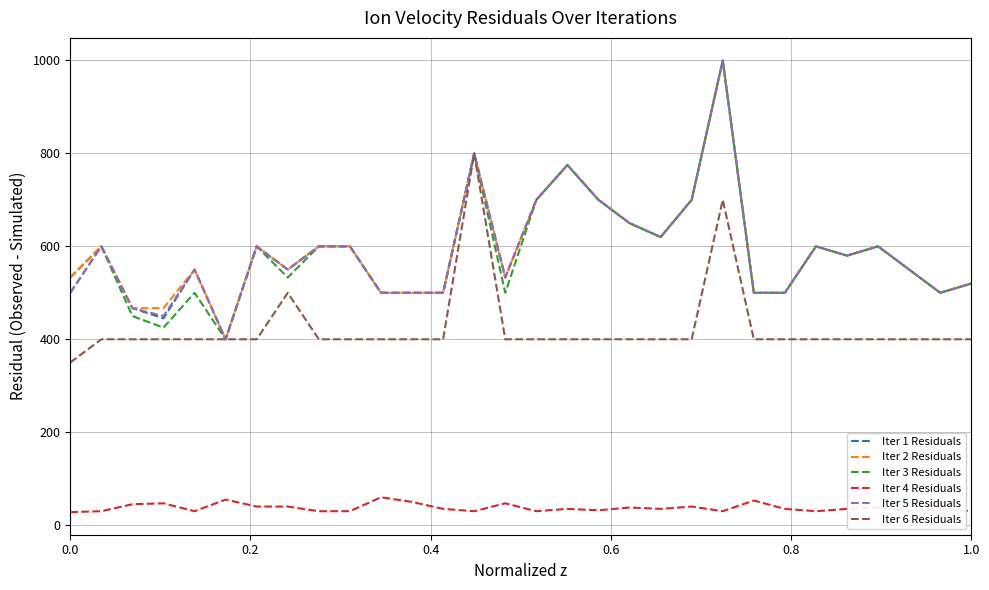

What is the greatest value displayed?

1000